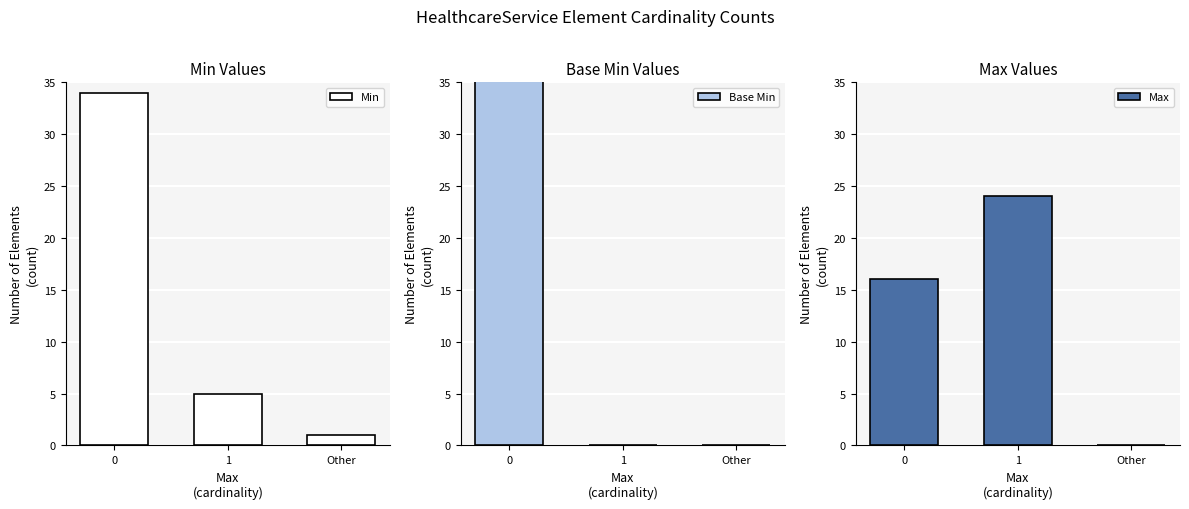

Rank the series by their maximum value, from lowest to highest.

Max, Min, Base Min